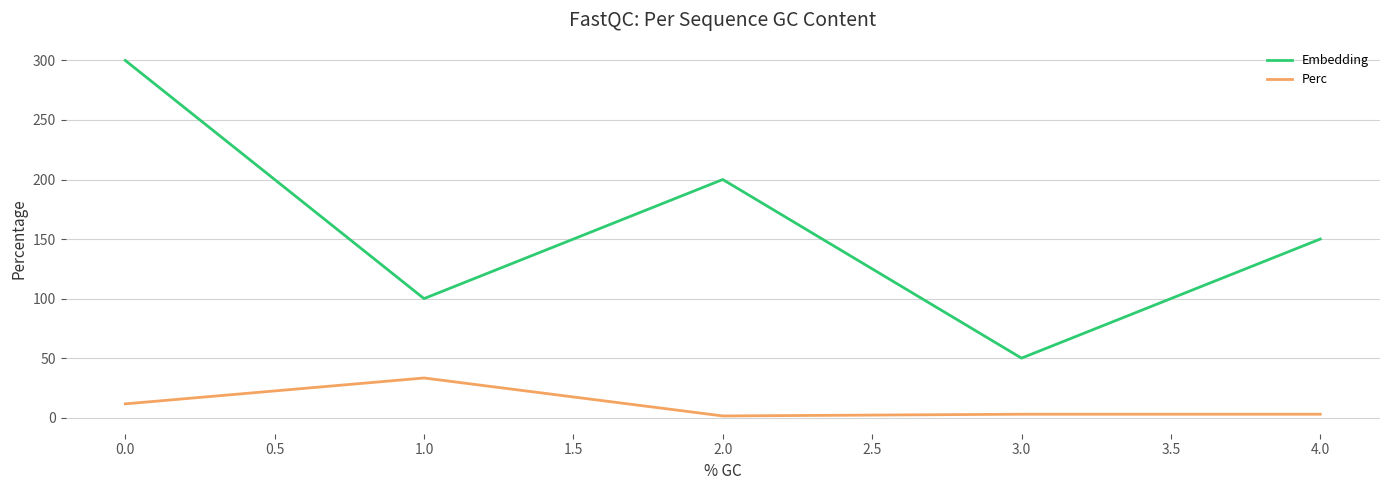

True or false: Perc has more than 2 points higher than both neighbors.

False